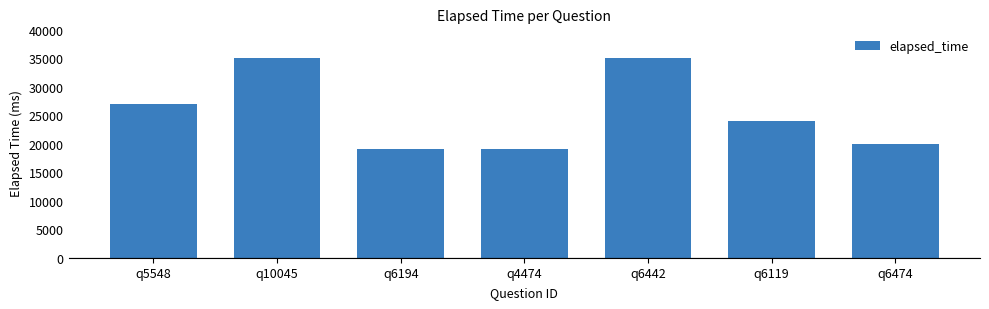

What is the smallest value displayed?

19000